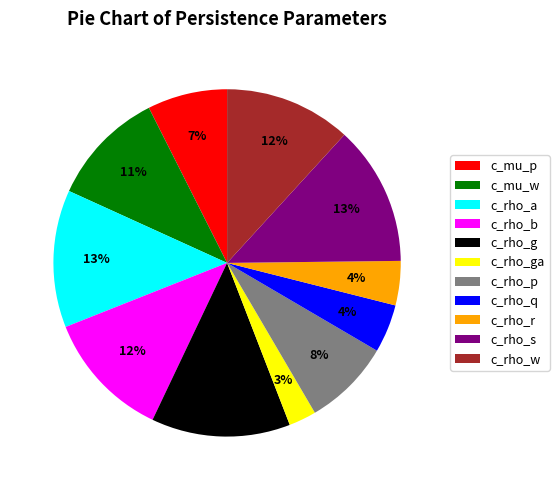

Do c_rho_b and c_mu_w together represent more than half of the pie?

No